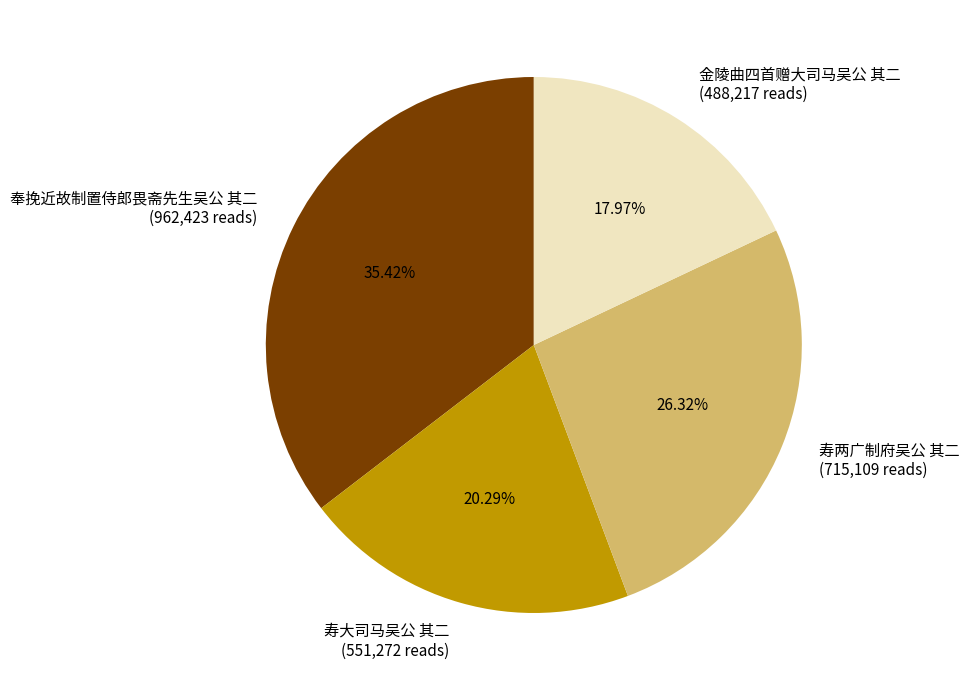

Rank the categories by value from lowest to highest.

金陵曲四首赠大司马吴公 其二, 寿大司马吴公 其二, 寿两广制府吴公 其二, 奉挽近故制置侍郎畏斋先生吴公 其二